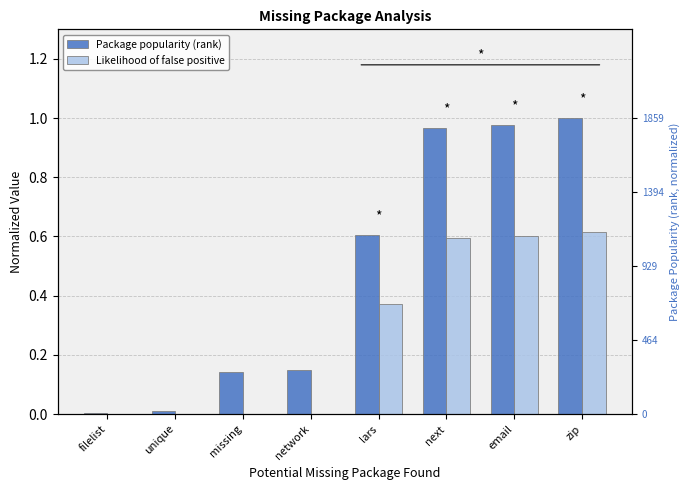

What is the total value across all series at next?

1.6